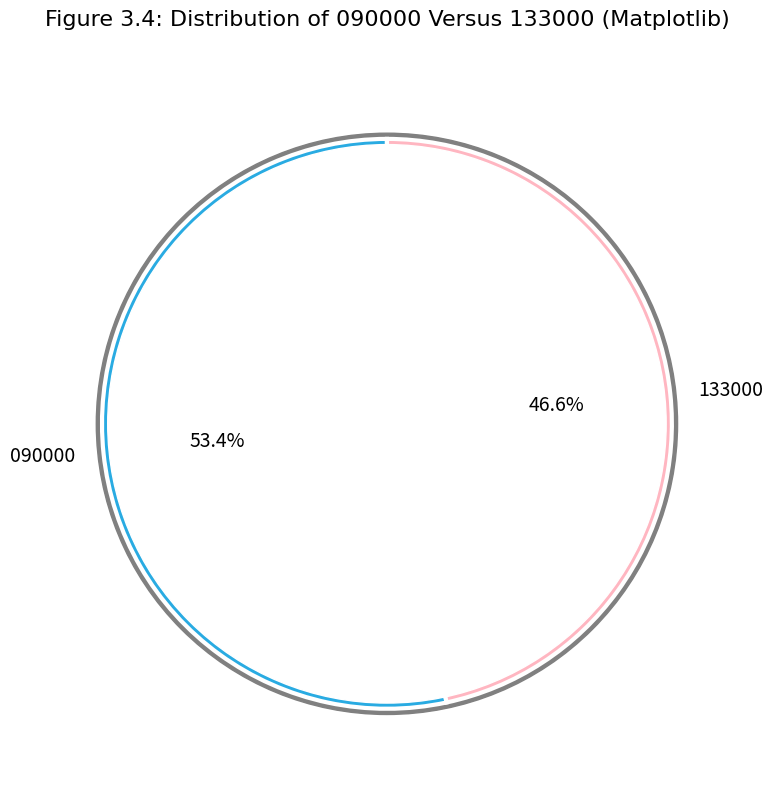

To the nearest percent, what portion does 090000 represent?

53%